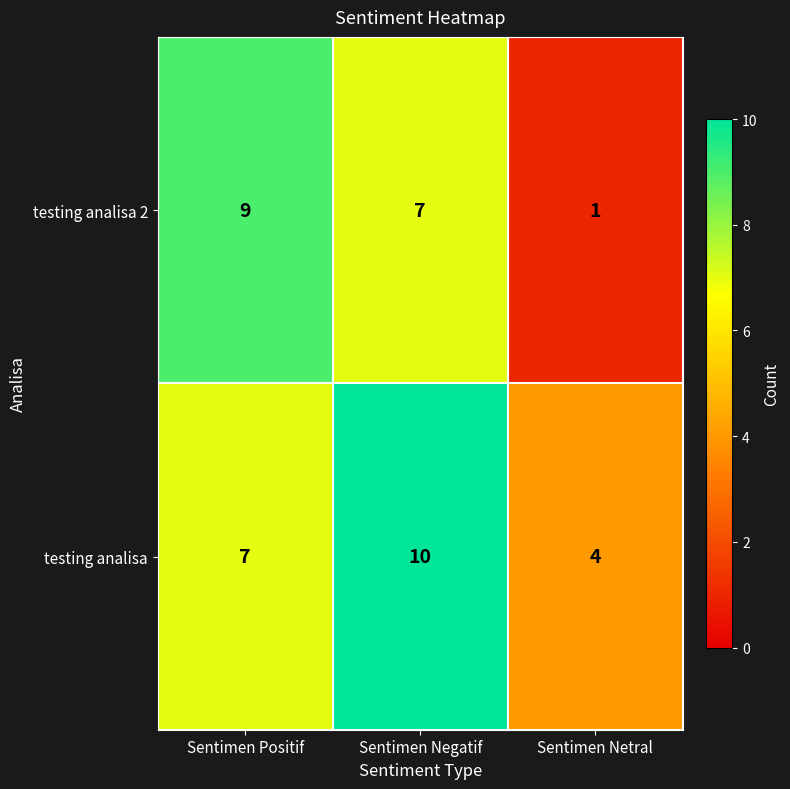

Which series has the widest spread of values?

testing analisa 2